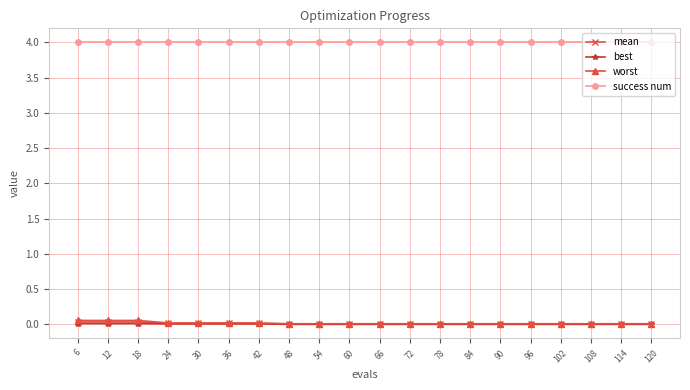

Which series has the largest total across all categories?

success num